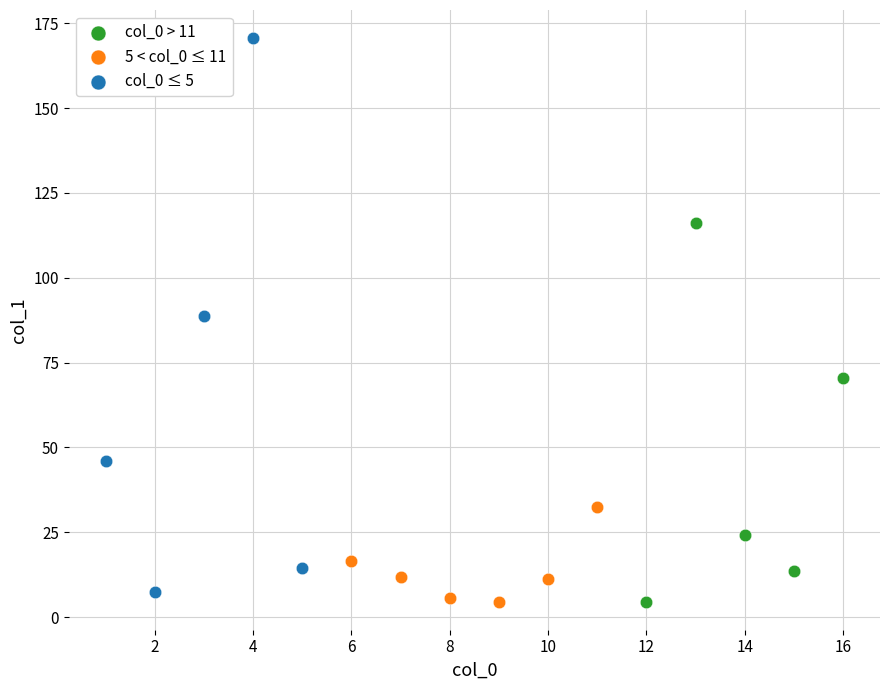

Which series contains the highest Y value?

col_0 ≤ 5